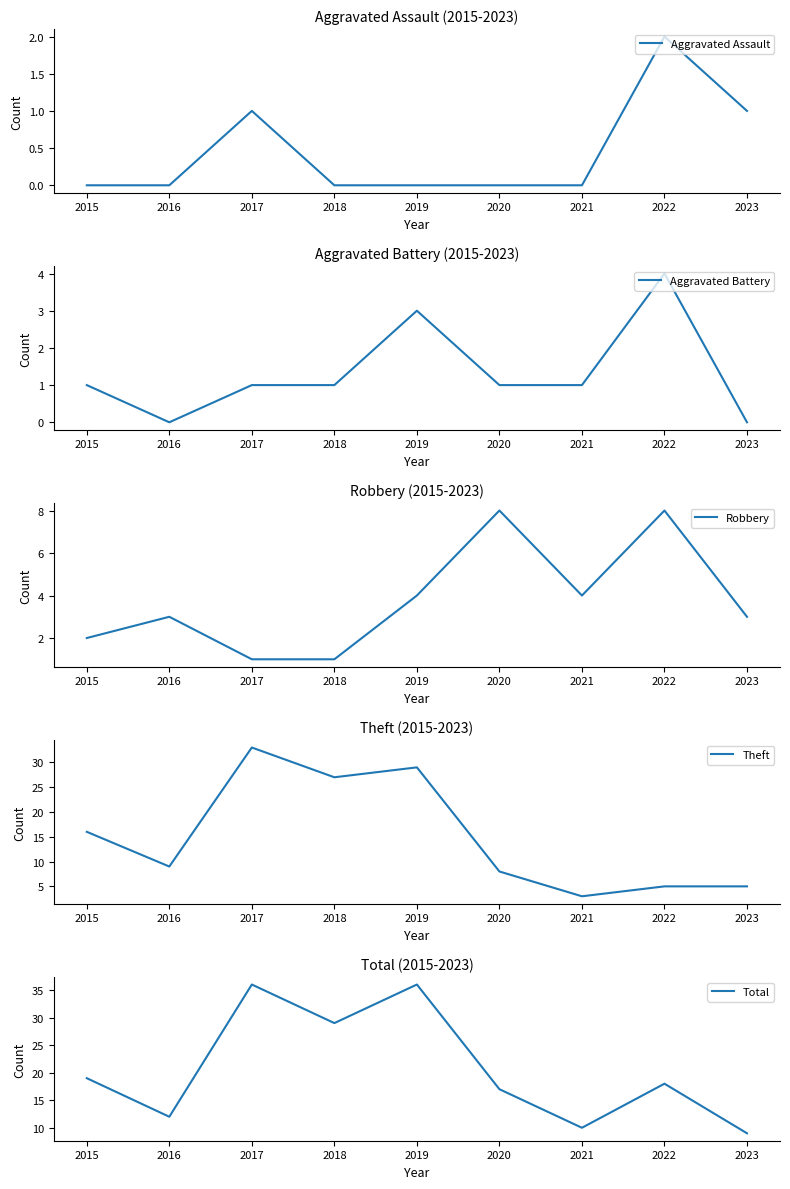

Rank the series at 2016 from lowest to highest value.

Aggravated Assault, Aggravated Battery, Robbery, Theft, Total